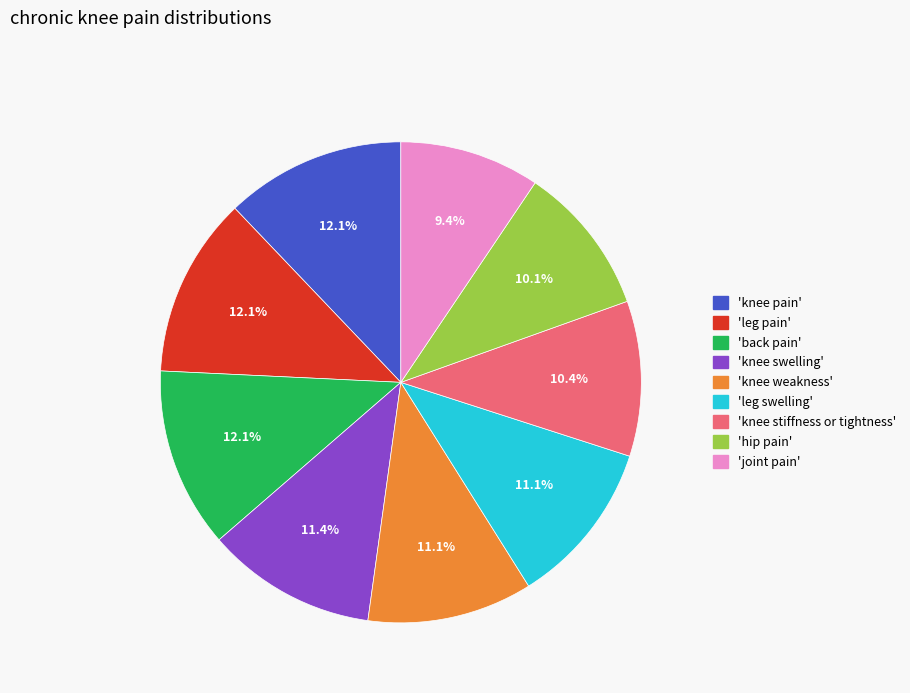

Does 'knee pain' represent more than half of the total?

No